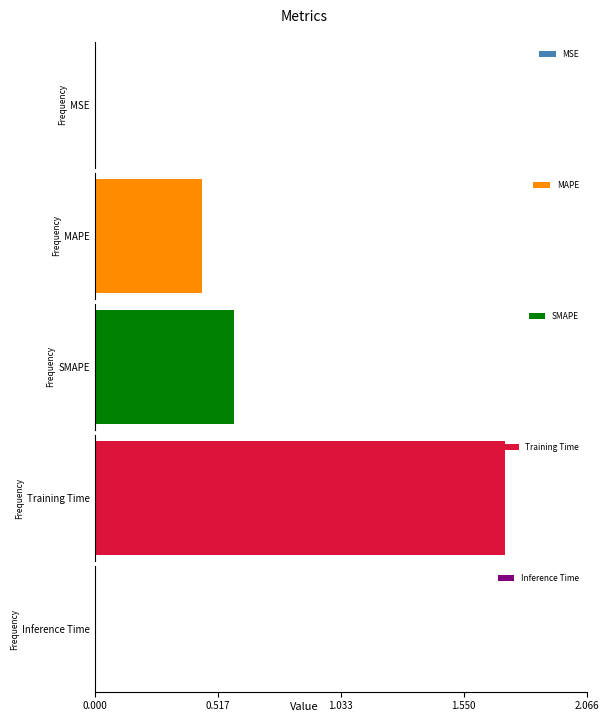

How many bars are there in total?

5